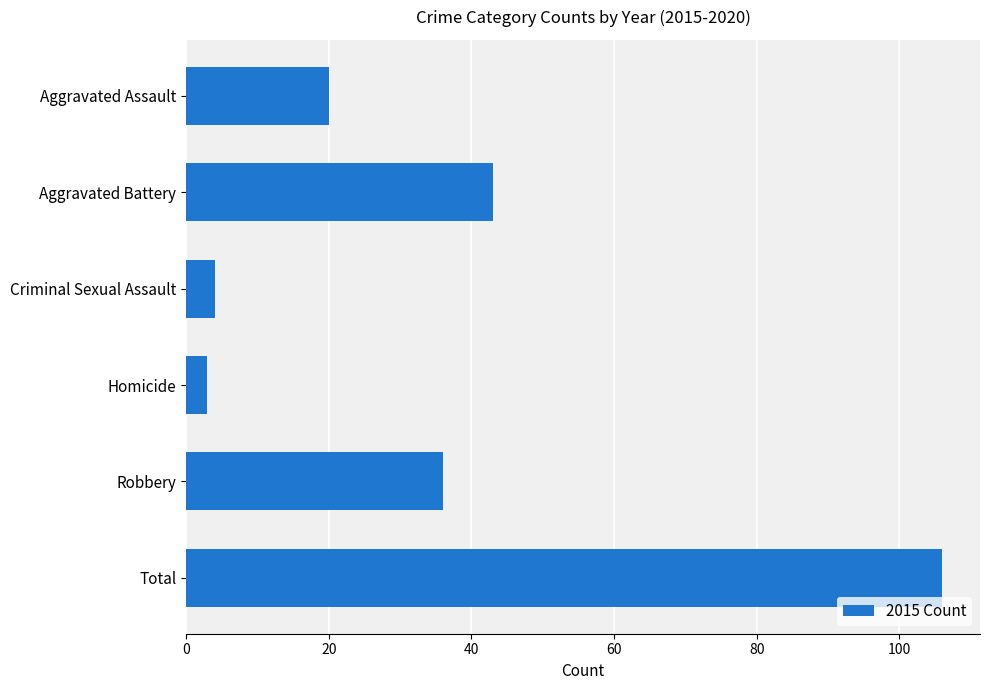

Count the number of categories in the chart.

6